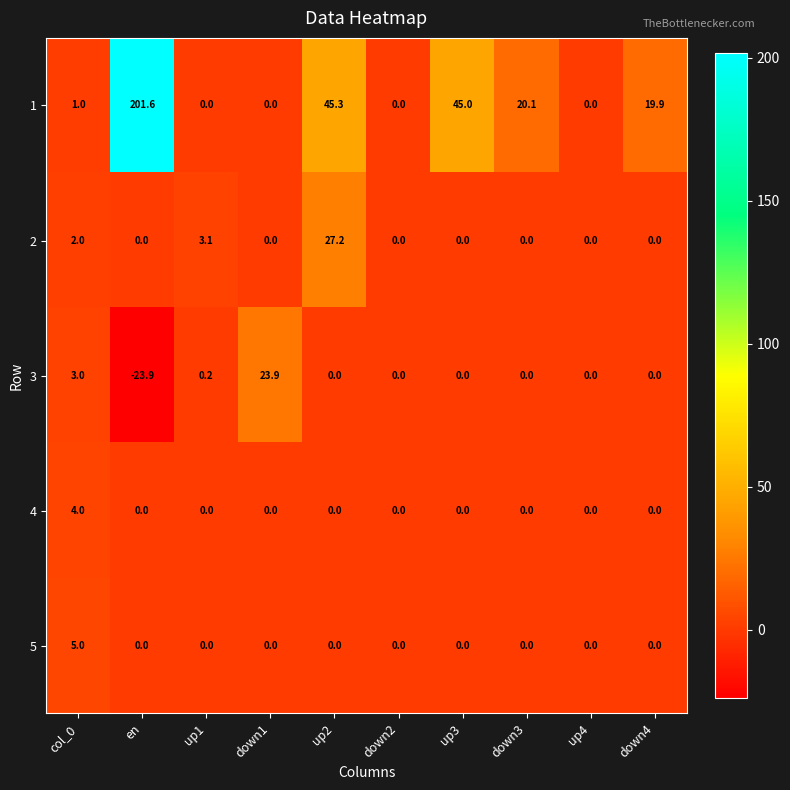

List the series in order of their peak value, highest first.

1, 2, 3, 5, 4